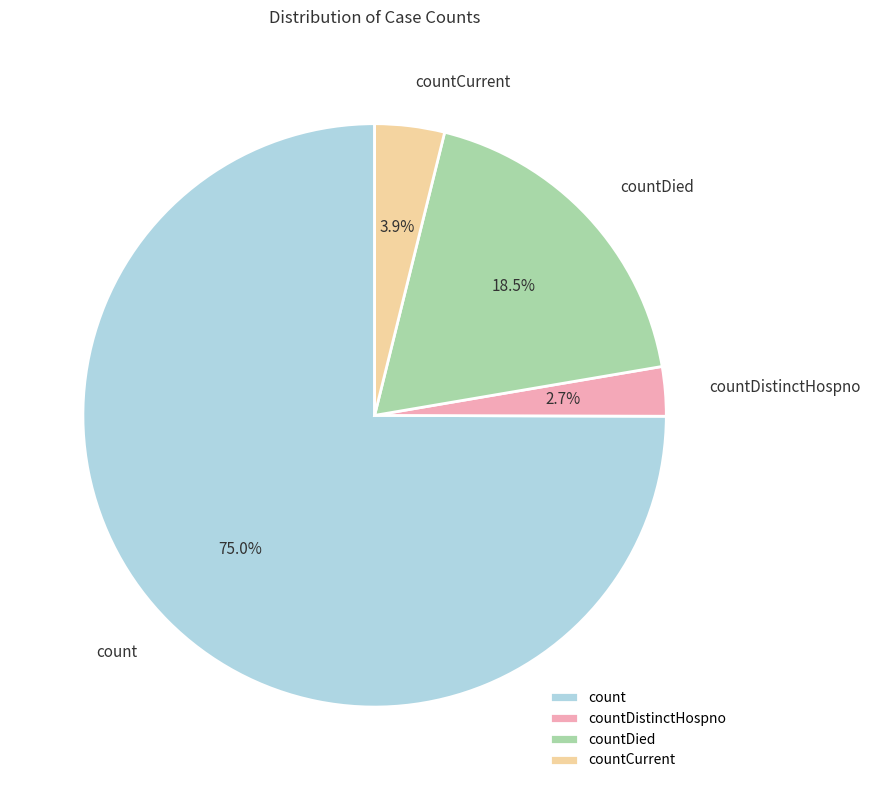

How many segments does this pie chart have?

4